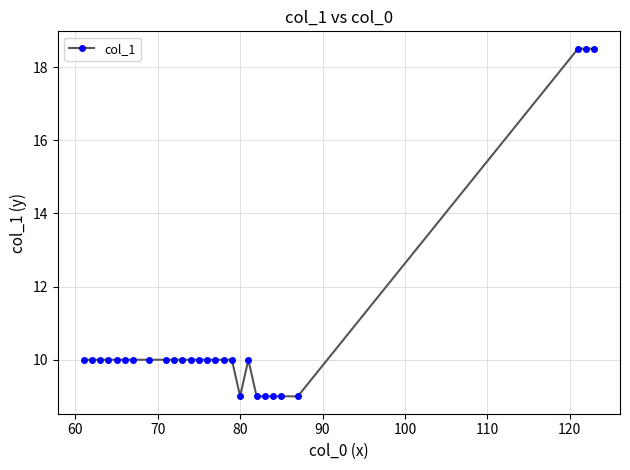

What is the sum of all values?

289.5